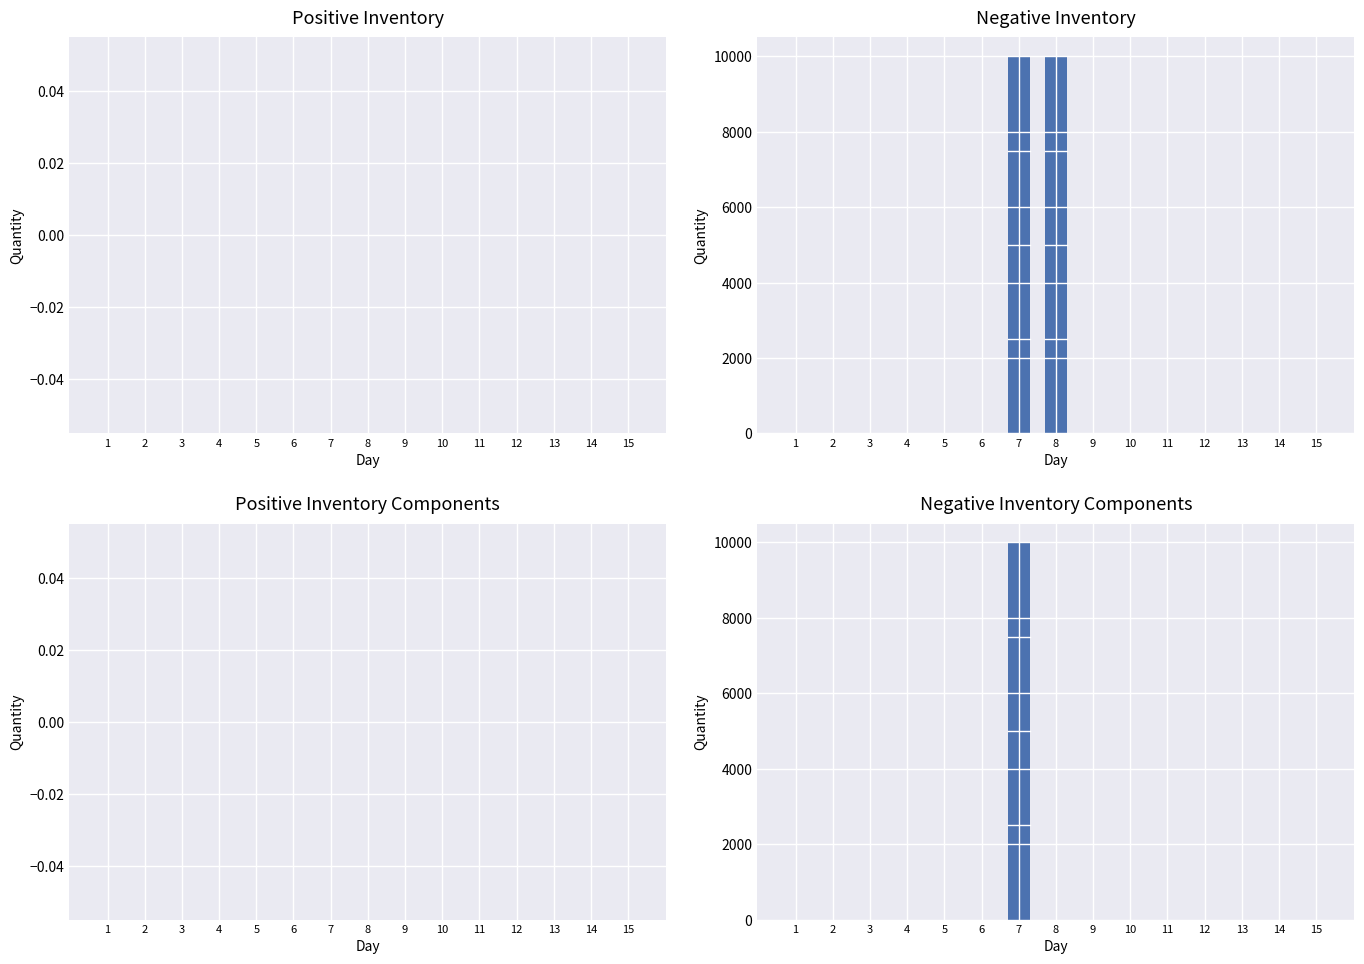

How many categories are shown in the chart?

15